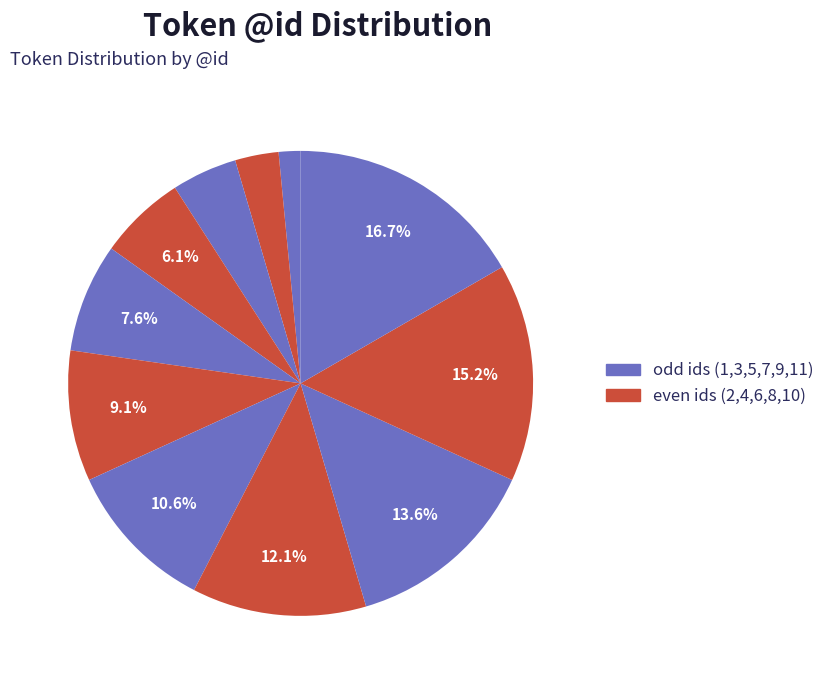

How many segments does this pie chart have?

11